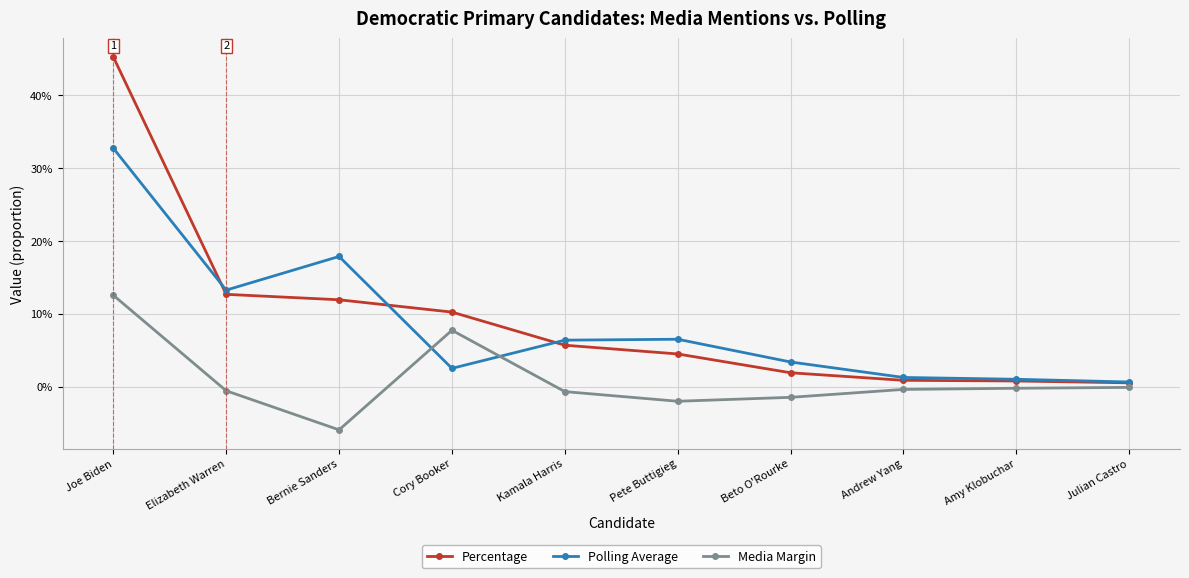

At how many categories does at least one series exceed 0?

10